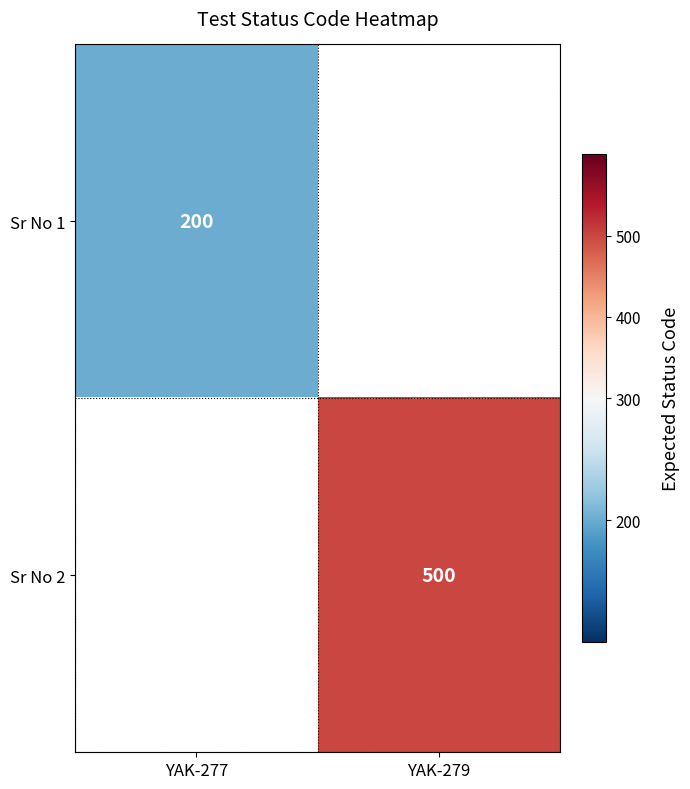

True or false: Sr No 2 has a value of 500 at YAK-279.

True